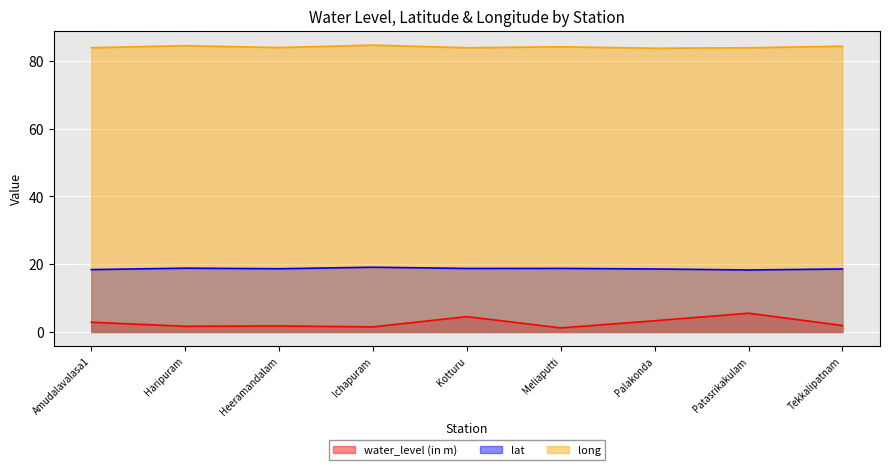

Which series has the largest range (max minus min)?

water_level (in m)